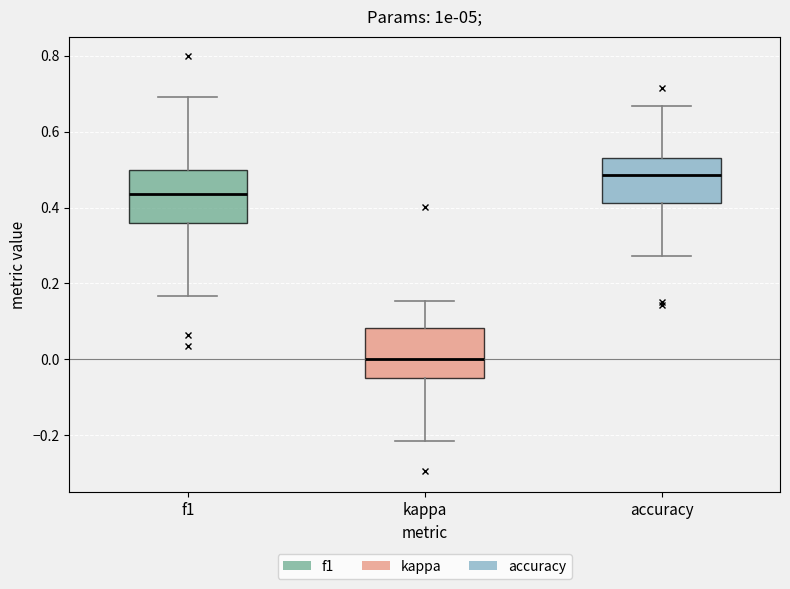

Which box's median line is the highest?

accuracy